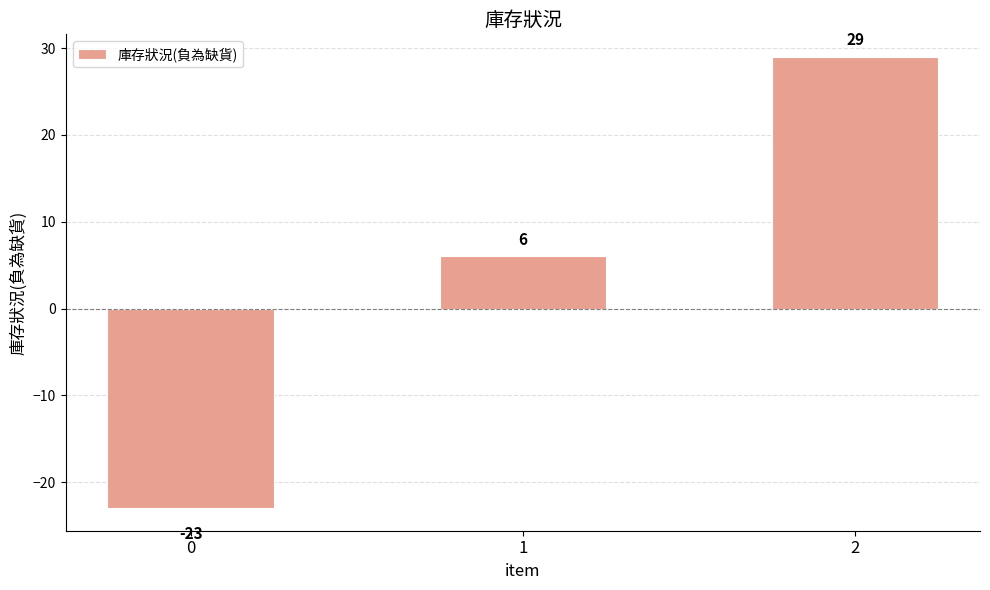

What is the approximate value at 1?

6